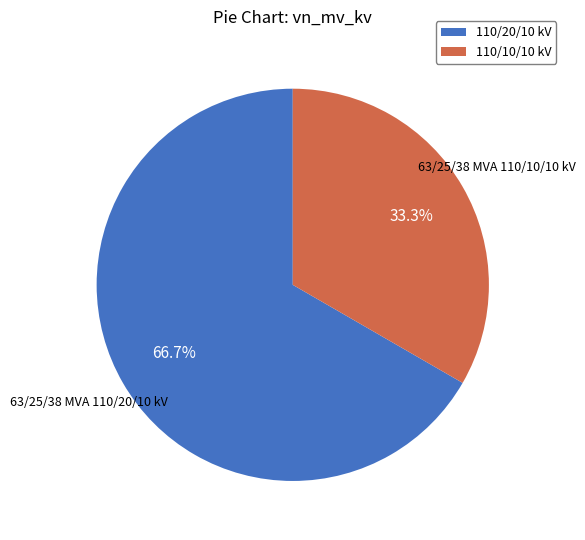

Which slice is the smallest?

110/10/10 kV